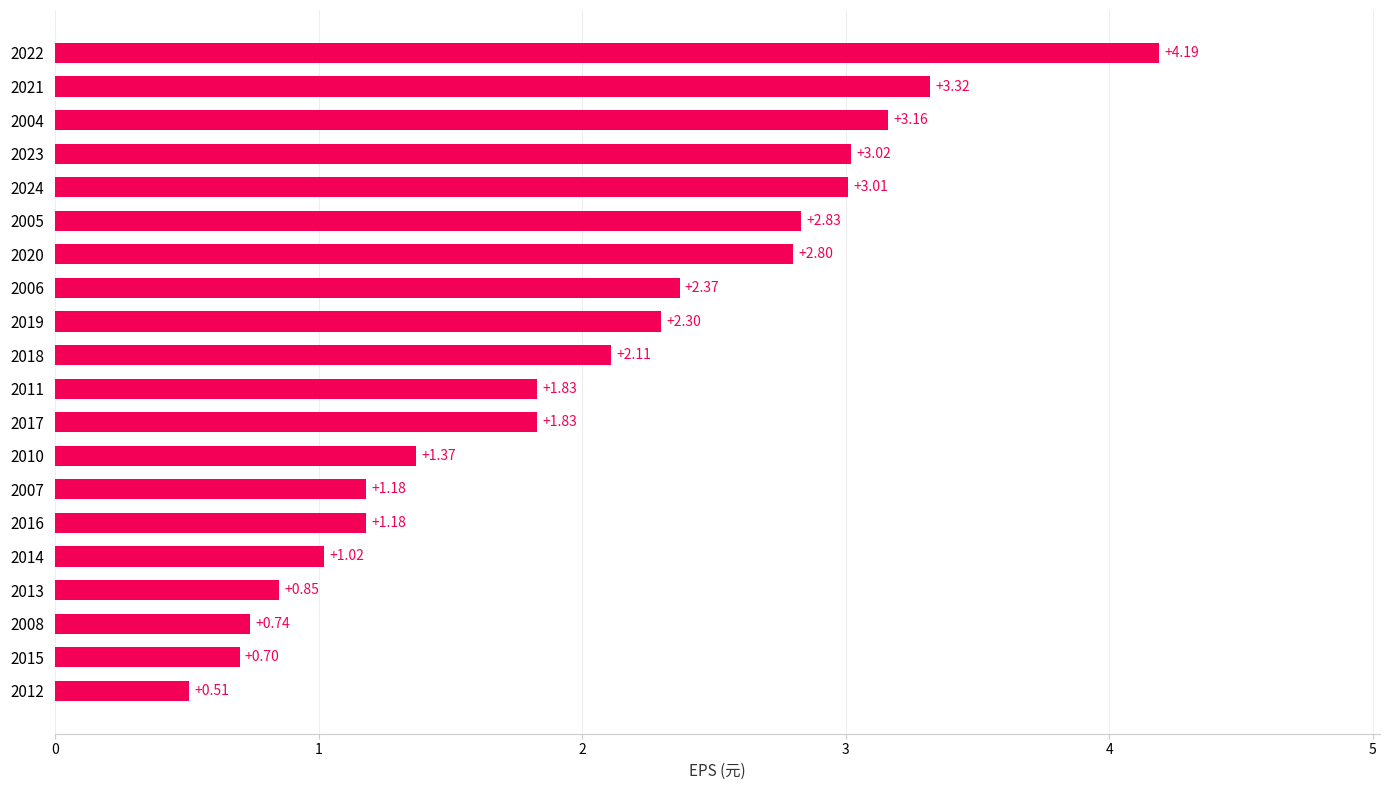

How many distinct data groups are displayed?

1